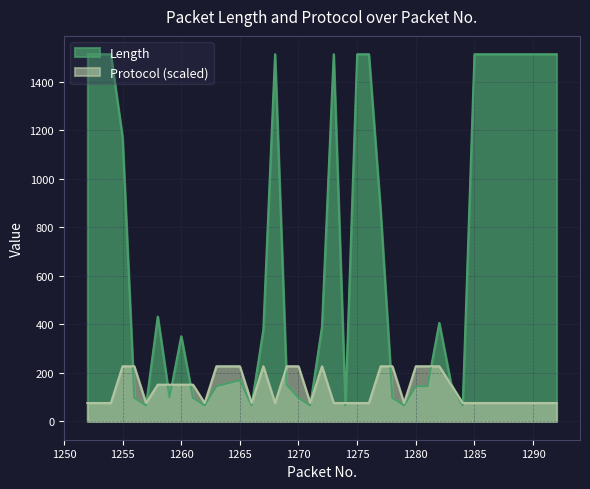

Reading left to right, what are all the values shown in this chart?

Length: 1514.0	1514.0	1514.0	1171.0	97.0	66.0	432.0	99.0	351.0	97.0	66.0	145.0	170.0	66.0	378.0	1514.0	151.0	97.0	66.0	390.0	1514.0	66.0	1514.0	1514.0	870.0	97.0	66.0	145.0	145.0	406.0	156.0	66.0	1514.0	1514.0	1514.0	1514.0	1514.0	1514.0	1514.0	1514.0
Protocol: 75.7	75.7	75.7	227.1	227.1	75.7	151.4	151.4	151.4	151.4	75.7	227.1	227.1	75.7	227.1	75.7	227.1	227.1	75.7	227.1	75.7	75.7	75.7	75.7	227.1	227.1	75.7	227.1	227.1	227.1	151.4	75.7	75.7	75.7	75.7	75.7	75.7	75.7	75.7	75.7